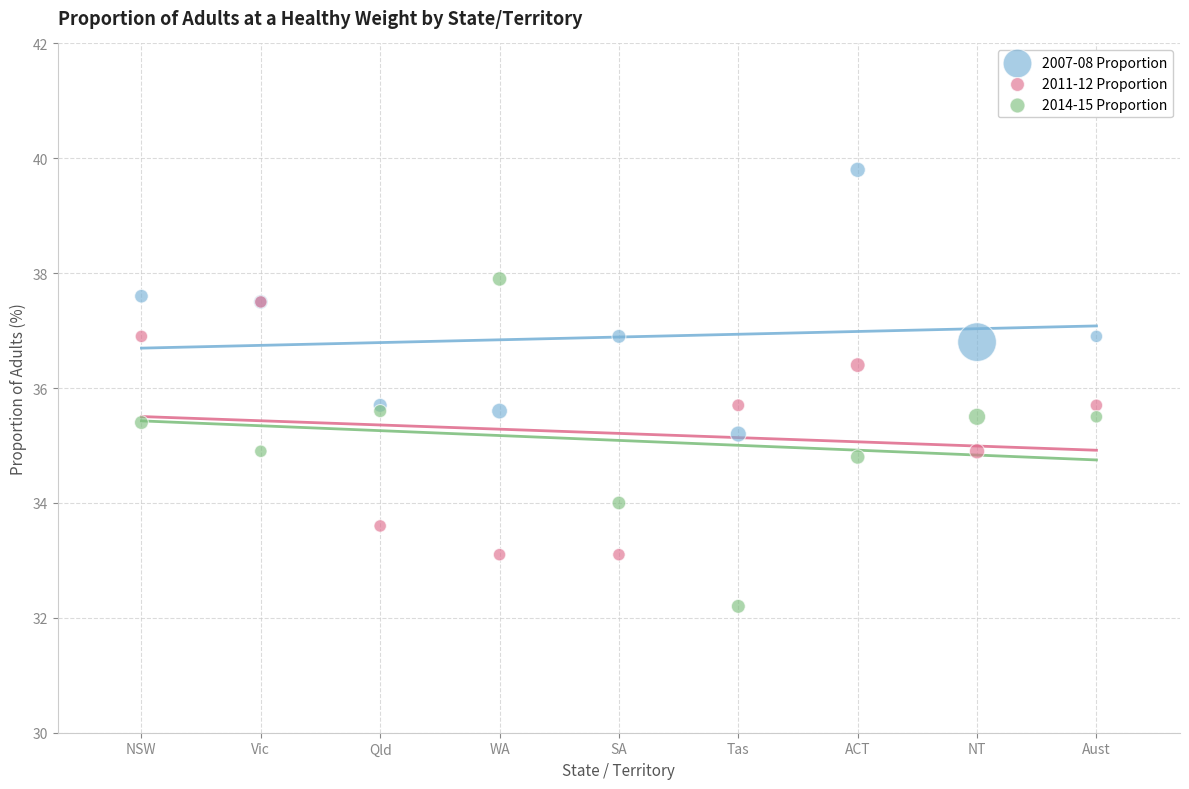

What are all the series names shown in the legend?

2007-08 Proportion, 2011-12 Proportion, 2014-15 Proportion